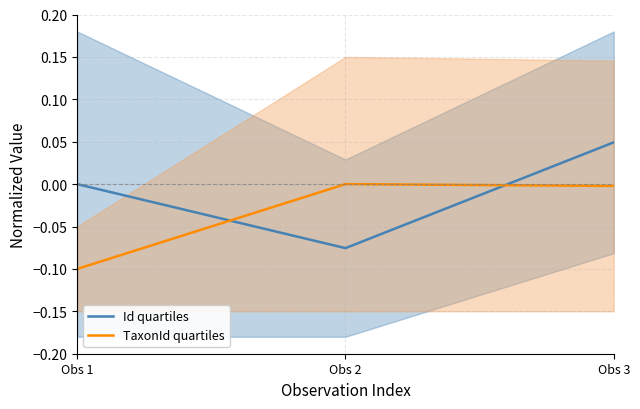

At which category is the sum across all series the highest?

Obs 3